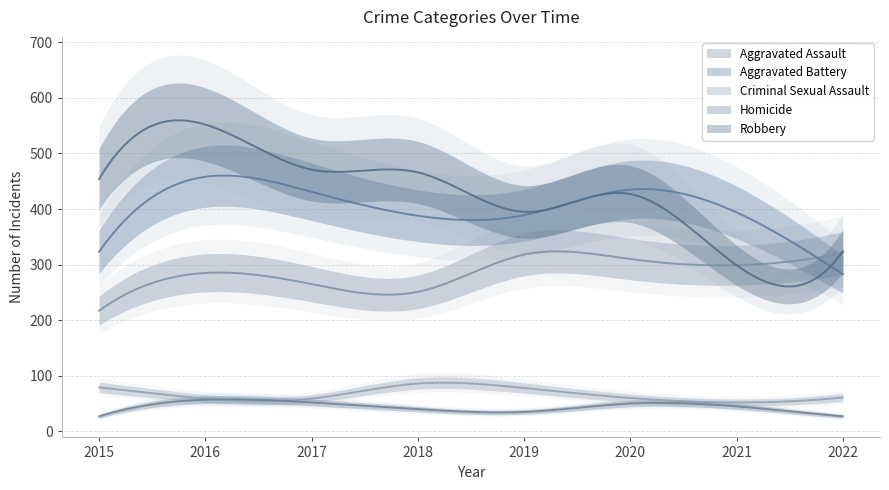

What are all the series names shown in the legend?

Aggravated Assault, Aggravated Battery, Criminal Sexual Assault, Homicide, Robbery